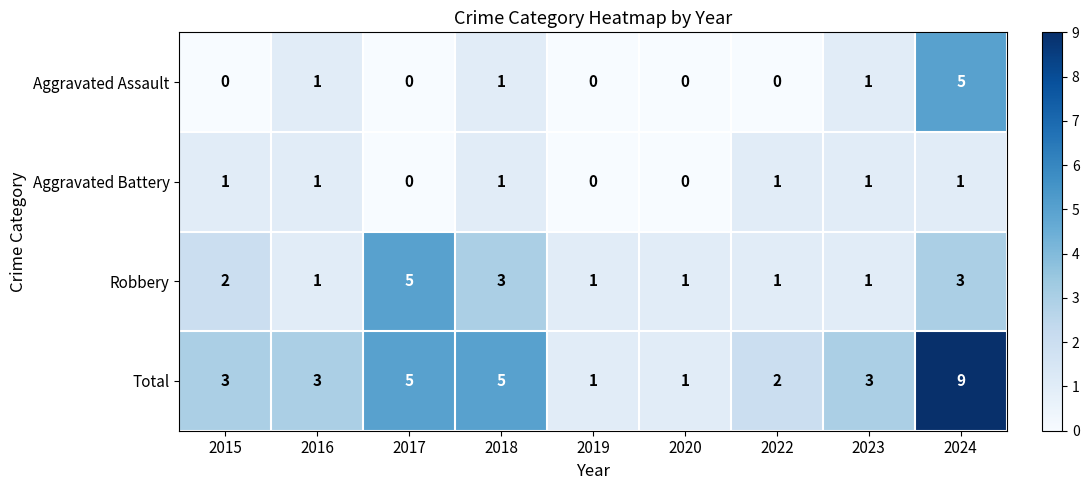

Is it true that Aggravated Battery equals 0 at 2020?

True